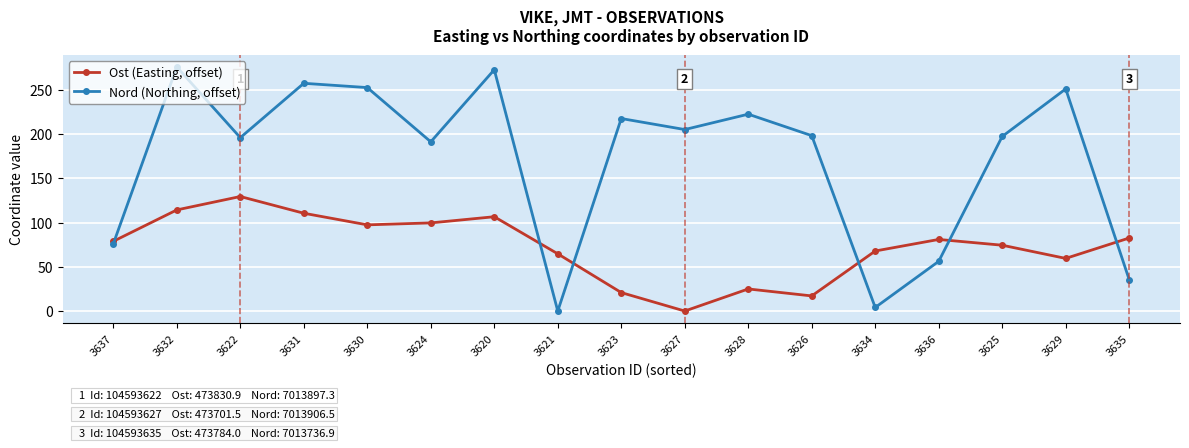

Where is the first local minimum for Nord (Northing, offset)?

3622